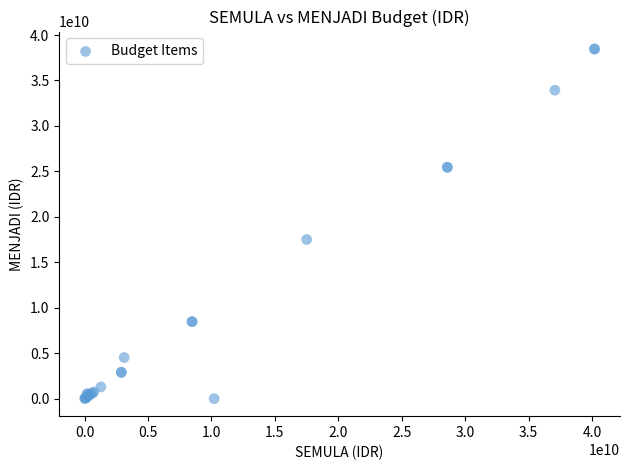

What Y value in the scatter plot is closest to 19230546500?

17510757000